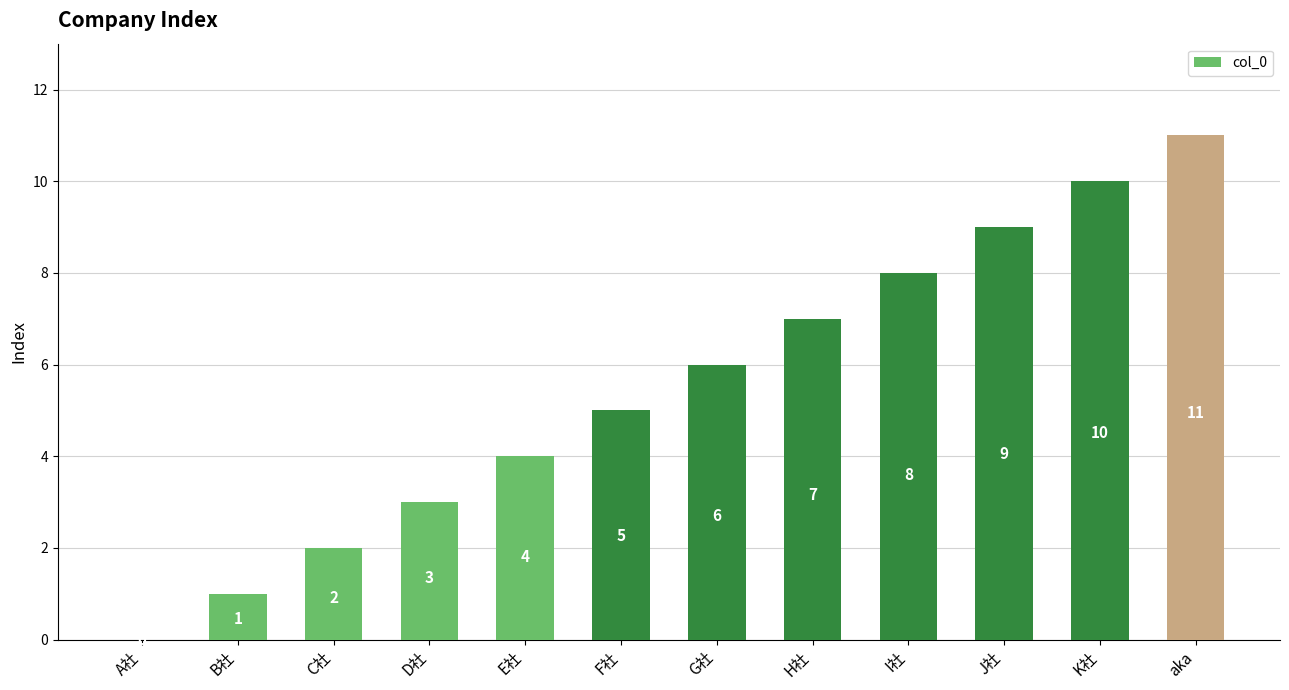

Count the number of categories in the chart.

12